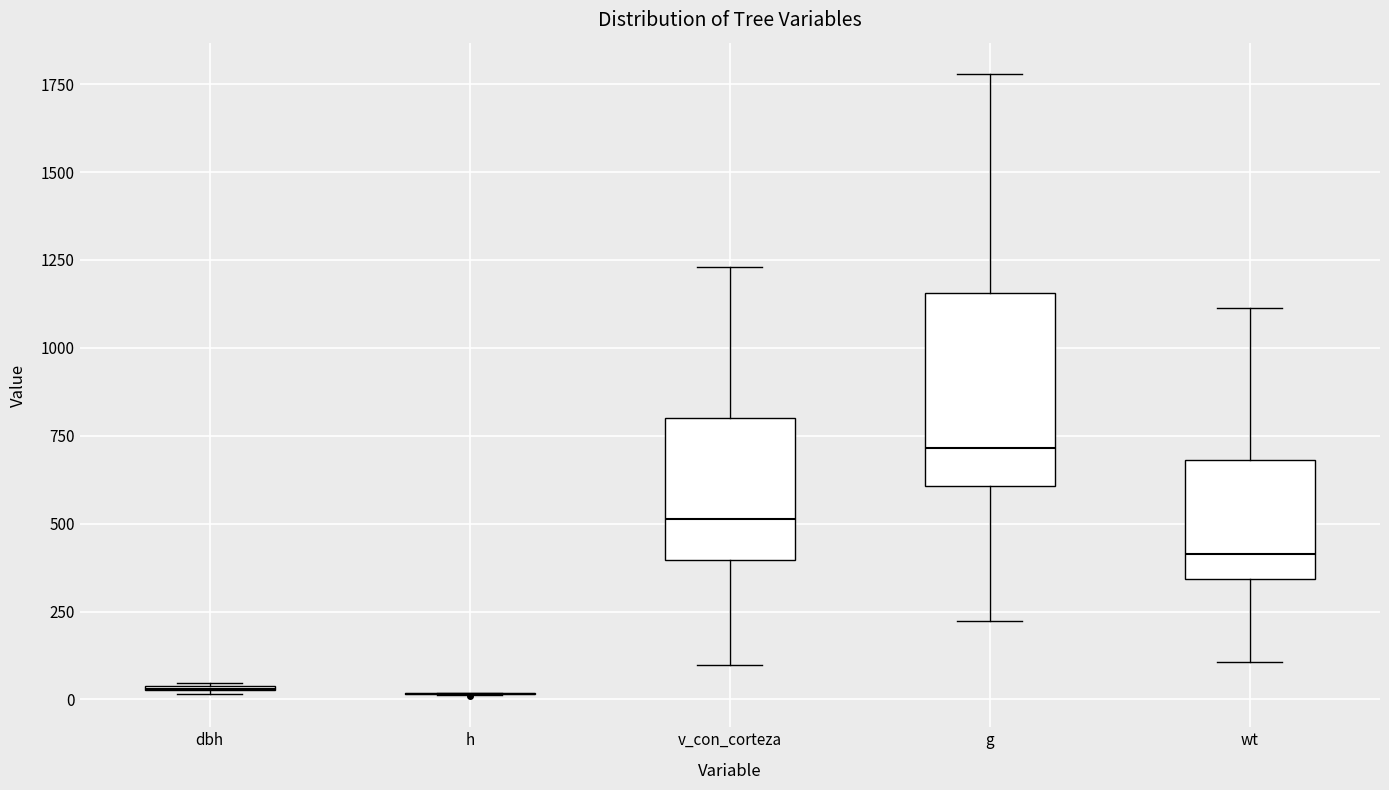

Reading left to right, transcribe this box plot: for each box, give where its median line is, the range the box spans, and where its two whiskers end, as read against the y-axis. The values are not printed on the chart, so give them approximately, as read against the axis.

dbh: box collapsed to a line at 50, whiskers 0 to 50
h: box collapsed to a line at 0, whiskers 0 to 0
v_con_corteza: median 500, box 400 to 800, whiskers 100 to 1250
g: median 700, box 600 to 1150, whiskers 200 to 1800
wt: median 400, box 350 to 700, whiskers 100 to 1100